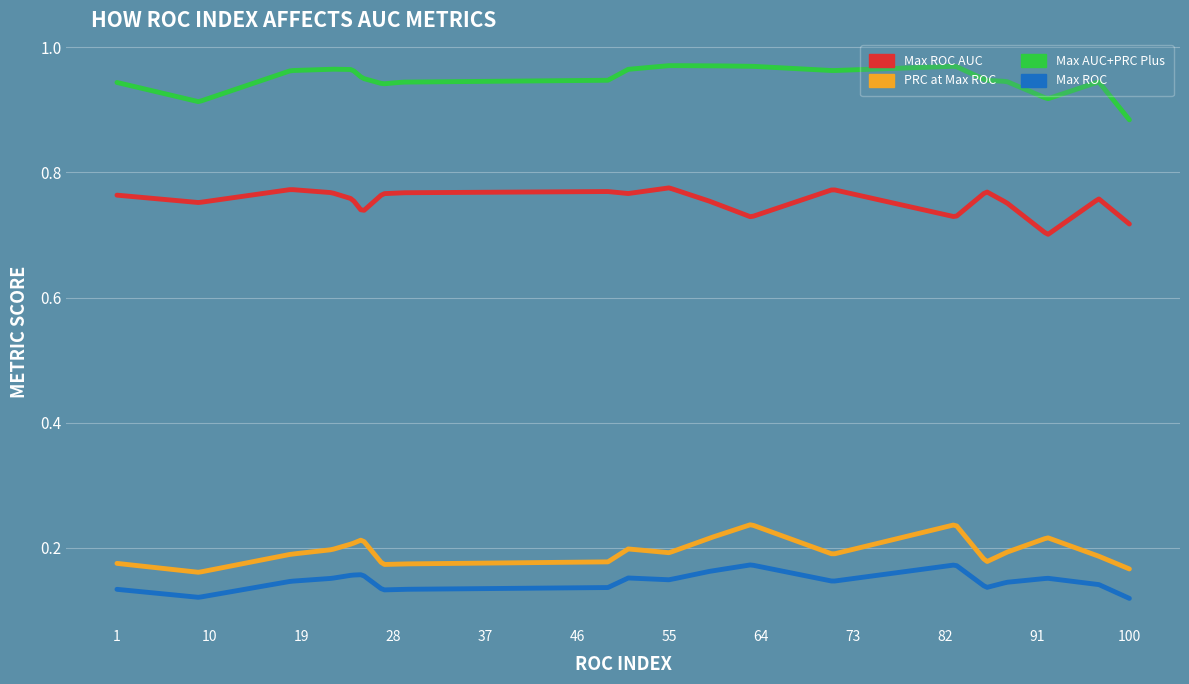

True or false: Max ROC AUC and PRC at Max ROC cross at least once.

False